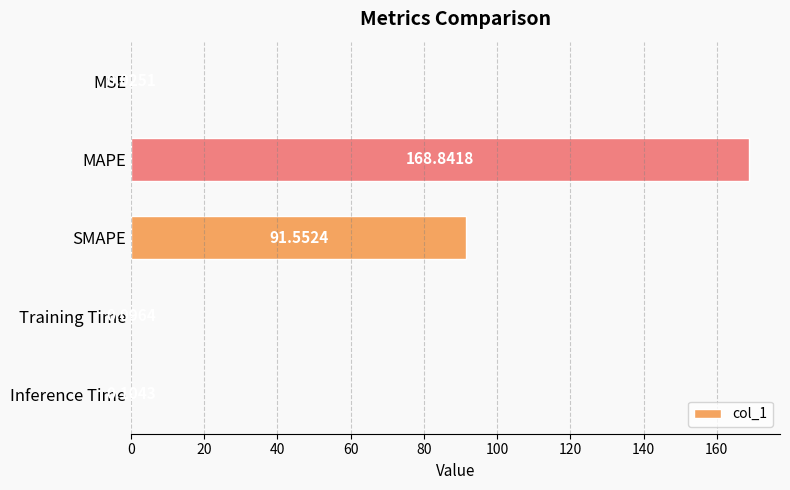

Does the chart contain stacked bars?

No